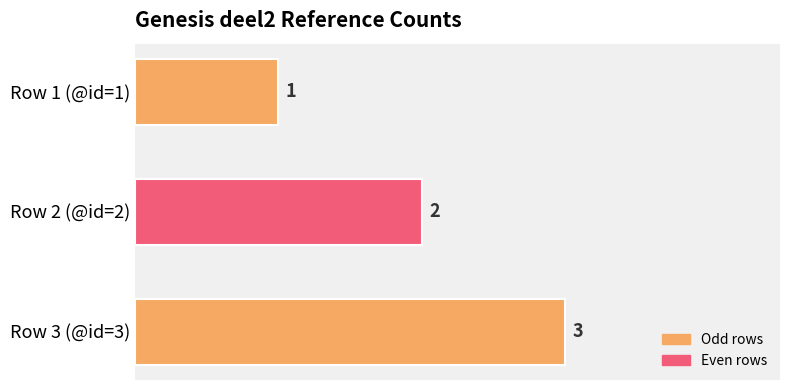

Rank the categories by value from lowest to highest.

Row 1 (@id=1), Row 2 (@id=2), Row 3 (@id=3)